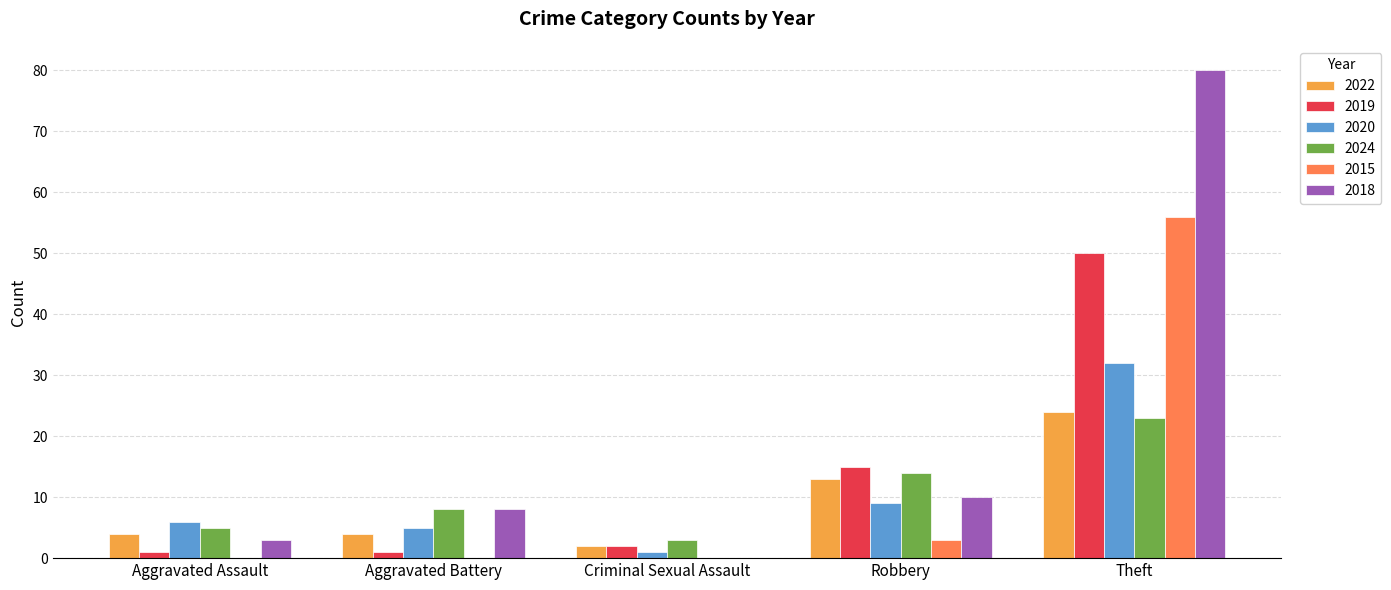

Reading right to left, extract all data points from this chart.

2022: Theft=24	Robbery=13	Criminal Sexual Assault=2	Aggravated Battery=4	Aggravated Assault=4
2019: Theft=50	Robbery=15	Criminal Sexual Assault=2	Aggravated Battery=1	Aggravated Assault=1
2020: Theft=32	Robbery=9	Criminal Sexual Assault=1	Aggravated Battery=5	Aggravated Assault=6
2024: Theft=23	Robbery=14	Criminal Sexual Assault=3	Aggravated Battery=8	Aggravated Assault=5
2015: Theft=56	Robbery=3	Criminal Sexual Assault=0	Aggravated Battery=0	Aggravated Assault=0
2018: Theft=80	Robbery=10	Criminal Sexual Assault=0	Aggravated Battery=8	Aggravated Assault=3